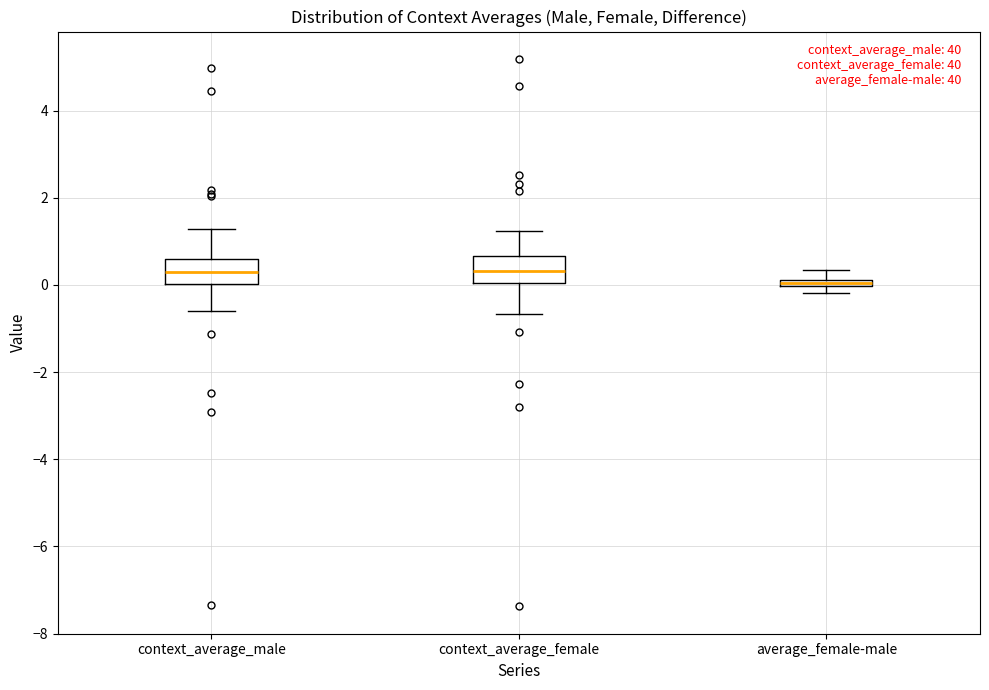

Where is the lower edge of the box for average_female-male on the y-axis? The values are not printed on the chart, so give them approximately, as read against the axis.

0.0